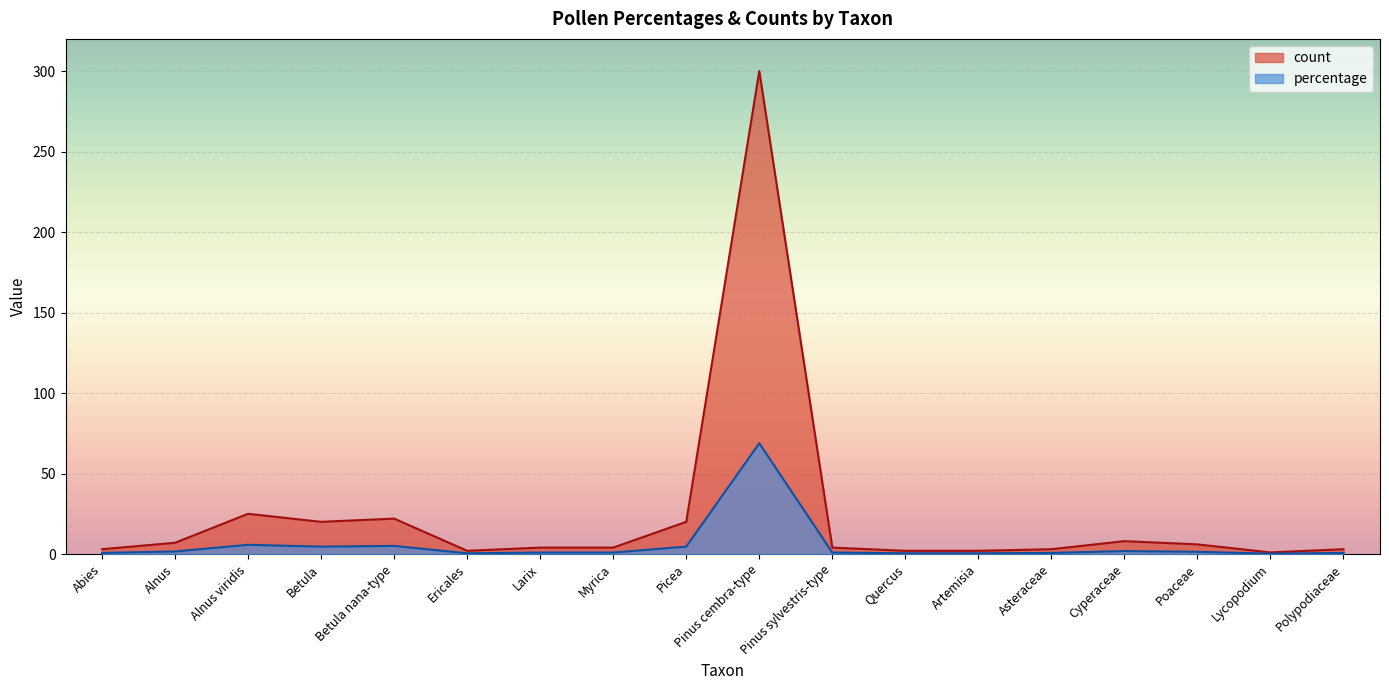

What is the total value across all series at Picea?

24.6